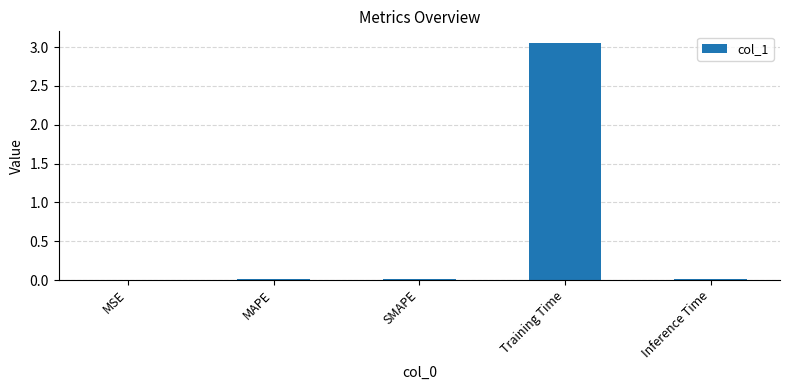

Are the bars grouped side by side (vs. stacked)?

No